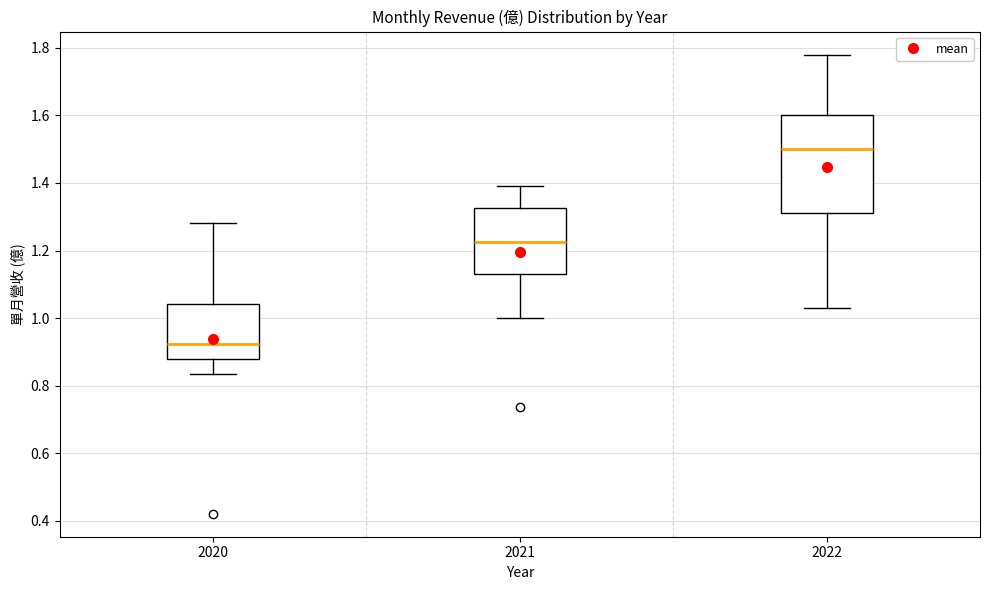

Which box is the tallest, from its lower edge to its upper edge?

2022